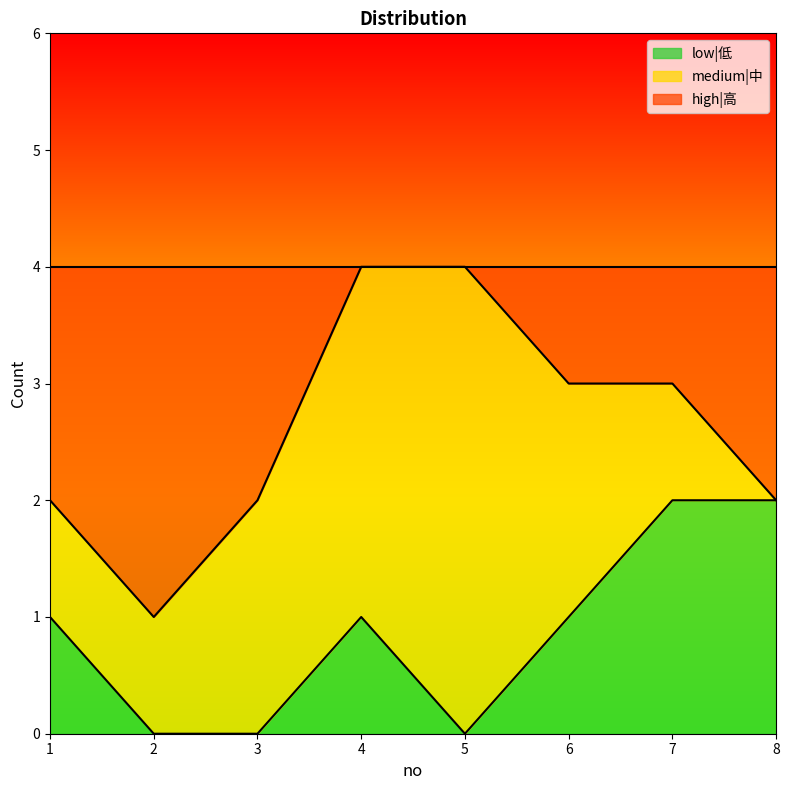

What is the difference between the low|低 values at 4 and 2?

1